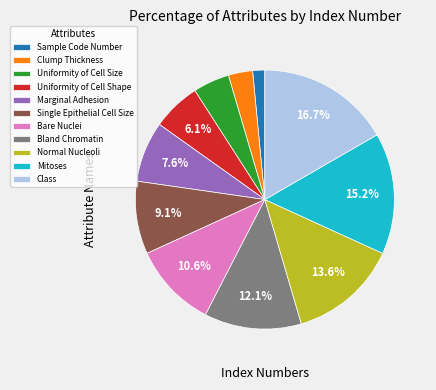

What portion of the pie excludes Single Epithelial Cell Size?

90.9%